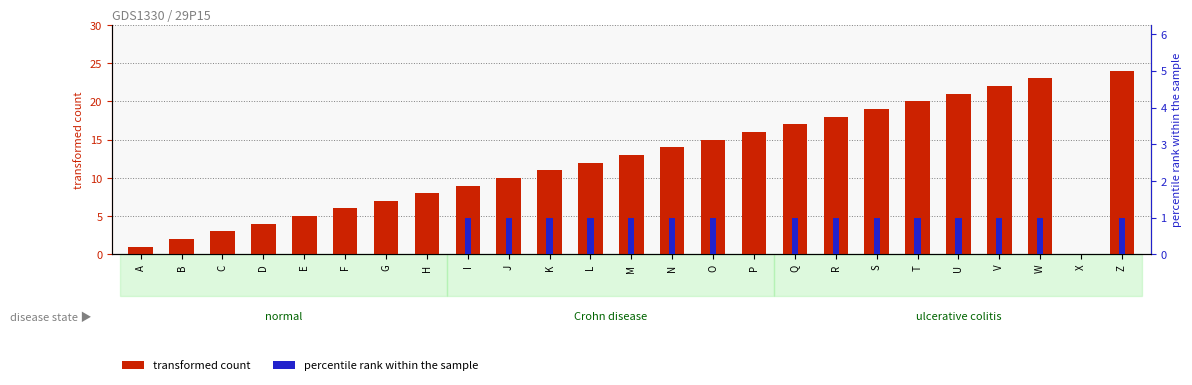

How many groups of bars are there?

25